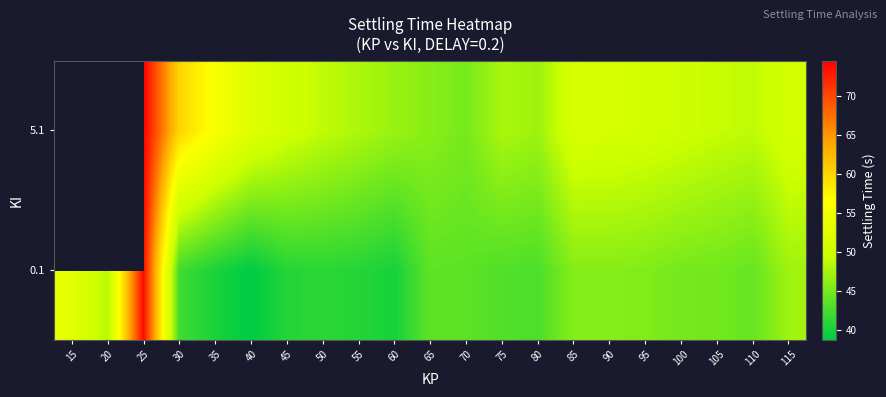

The value of 0.1 at 40 is 38.7. True or false?

True